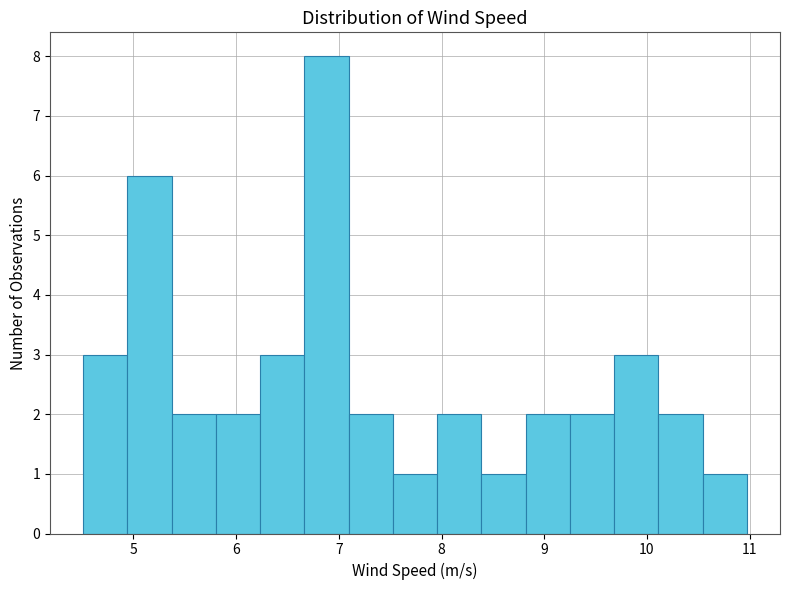

How tall is the bar that spans 5.8 to 6.2 on the x-axis? Neither the bar edges nor the heights are printed on the chart, so give them approximately, as read against the axes.

2